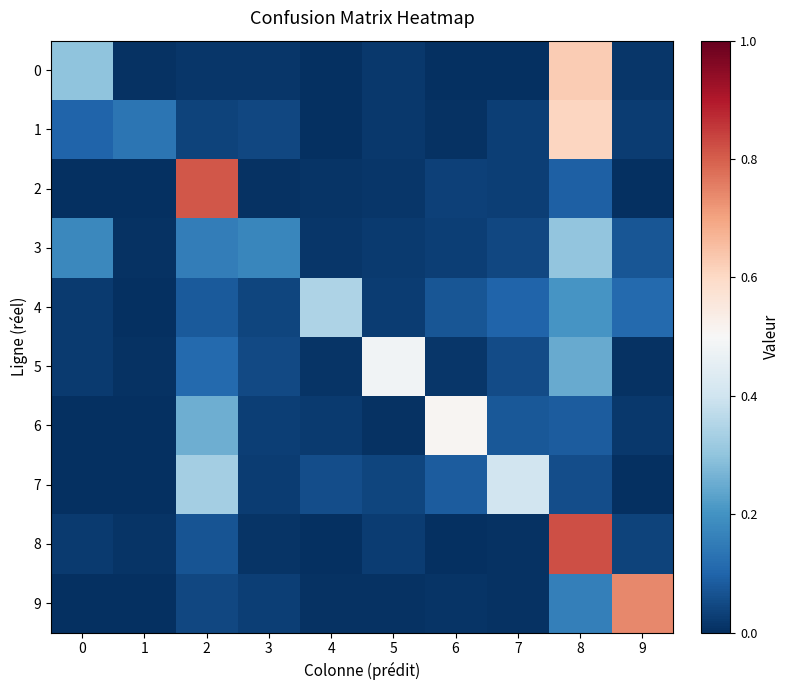

At which category is the sum across all series the highest?

8